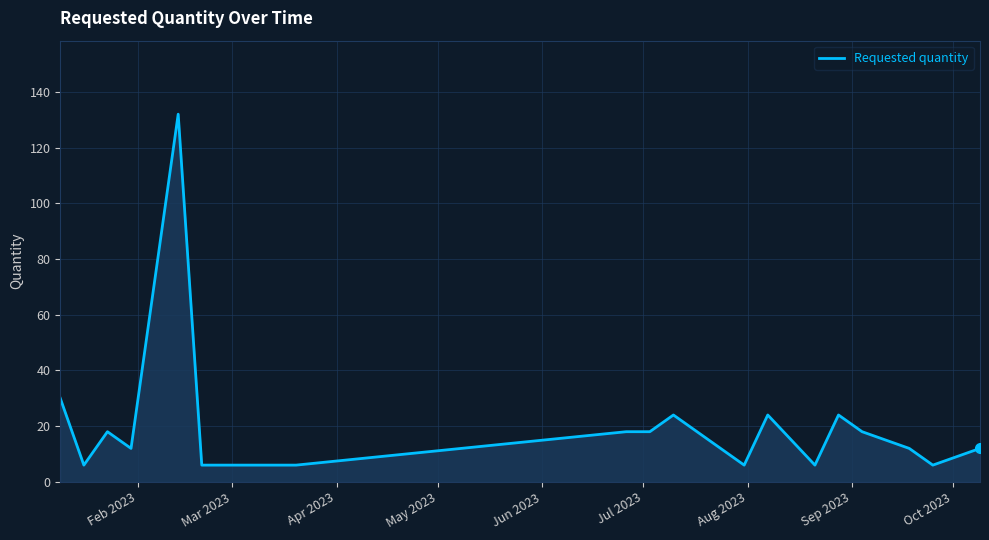

What is the smallest value displayed?

6